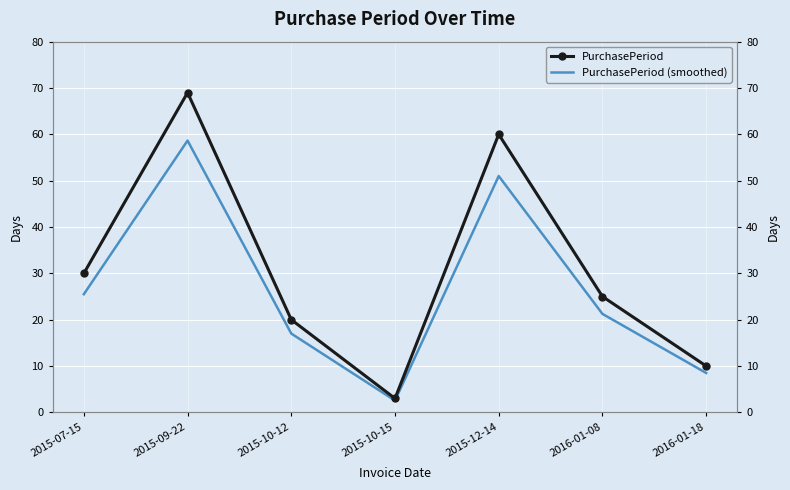

Reading left to right, extract all data points from this chart.

PurchasePeriod: 30.0	69.0	20.0	3.0	60.0	25.0	10.0
PurchasePeriod (smoothed): 25.5	58.6	17.0	2.5	51.0	21.2	8.5